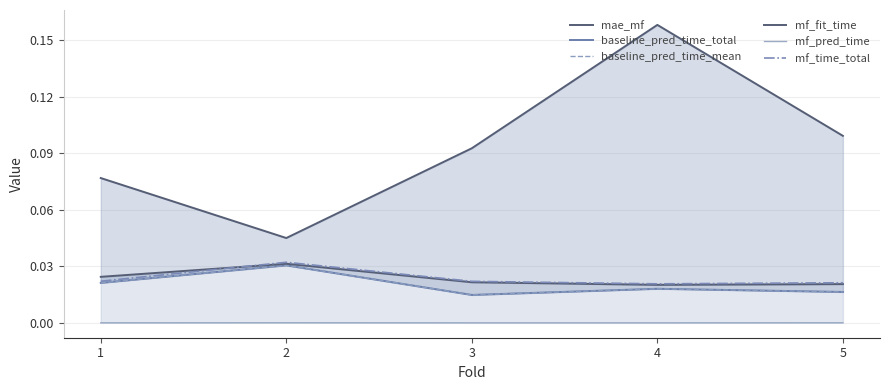

Reading left to right, extract all data points from this chart.

mae_mf: 0.1	0.0	0.1	0.2	0.1
baseline_pred_time_total: 0.0	0.0	0.0	0.0	0.0
baseline_pred_time_mean: 0.0	0.0	0.0	0.0	0.0
mf_fit_time: 0.0	0.0	0.0	0.0	0.0
mf_pred_time: 0.0	0.0	0.0	0.0	0.0
mf_time_total: 0.0	0.0	0.0	0.0	0.0